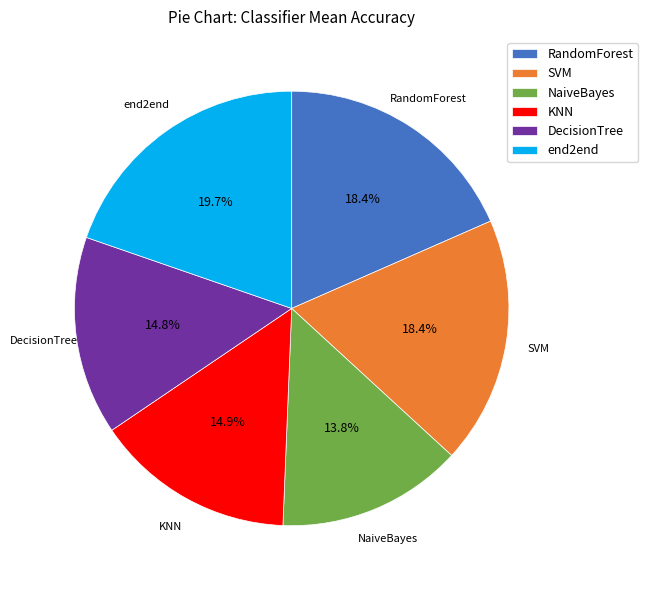

What percentage is the RandomForest slice, to the nearest percent?

18%